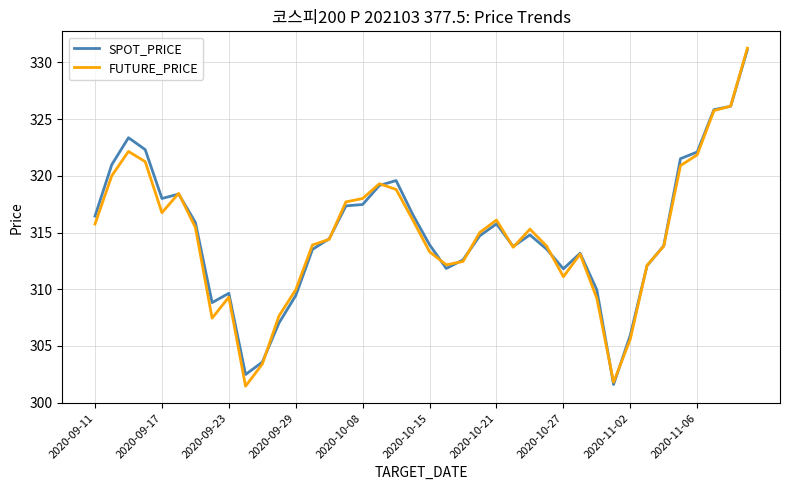

What is the lowest value of the SPOT_PRICE series?

301.6